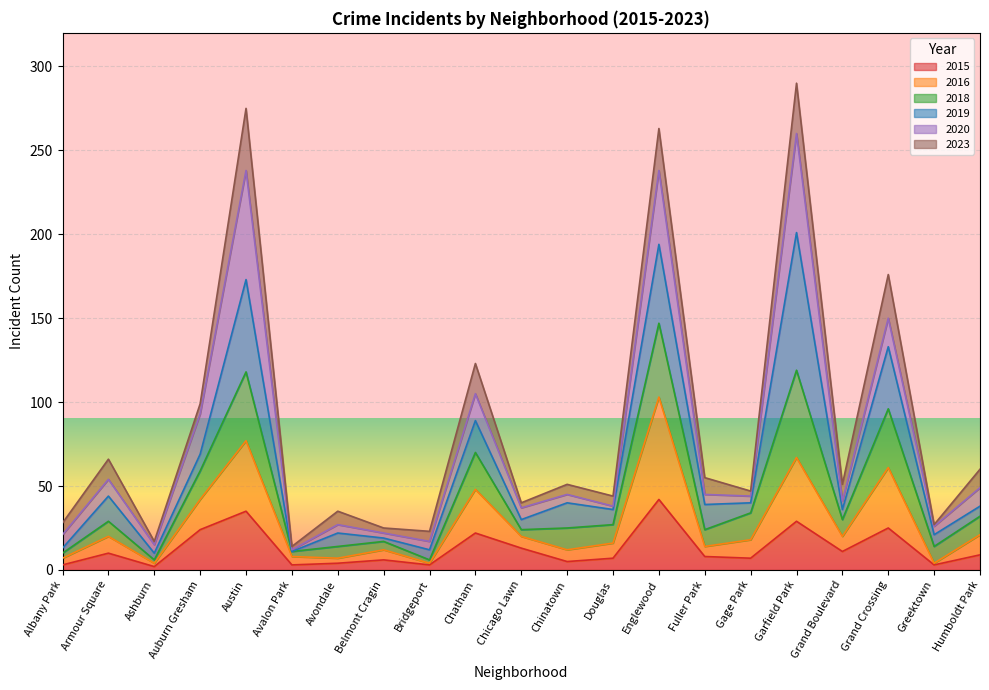

List the labels in order of 2015 value, smallest first.

Ashburn, Albany Park, Avalon Park, Bridgeport, Greektown, Avondale, Chinatown, Belmont Cragin, Douglas, Gage Park, Fuller Park, Humboldt Park, Armour Square, Grand Boulevard, Chicago Lawn, Chatham, Auburn Gresham, Grand Crossing, Garfield Park, Austin, Englewood